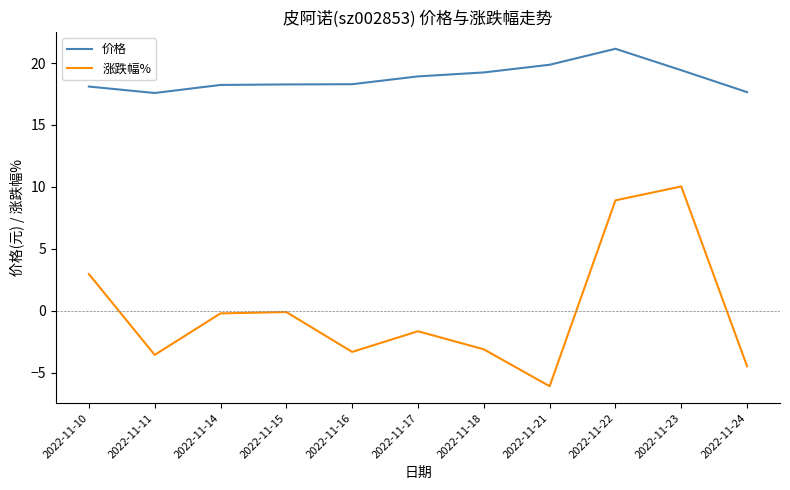

True or false: 价格 and 涨跌幅% cross at least once.

False